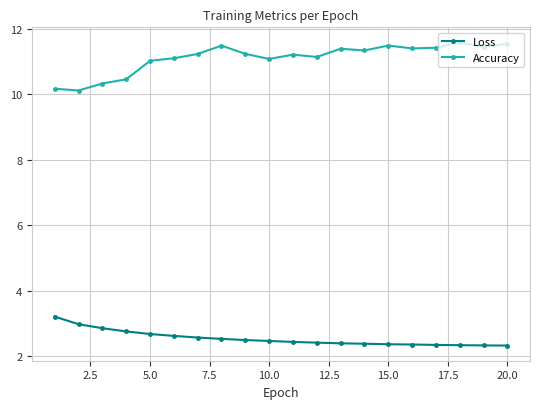

How many lines are shown in the chart?

2